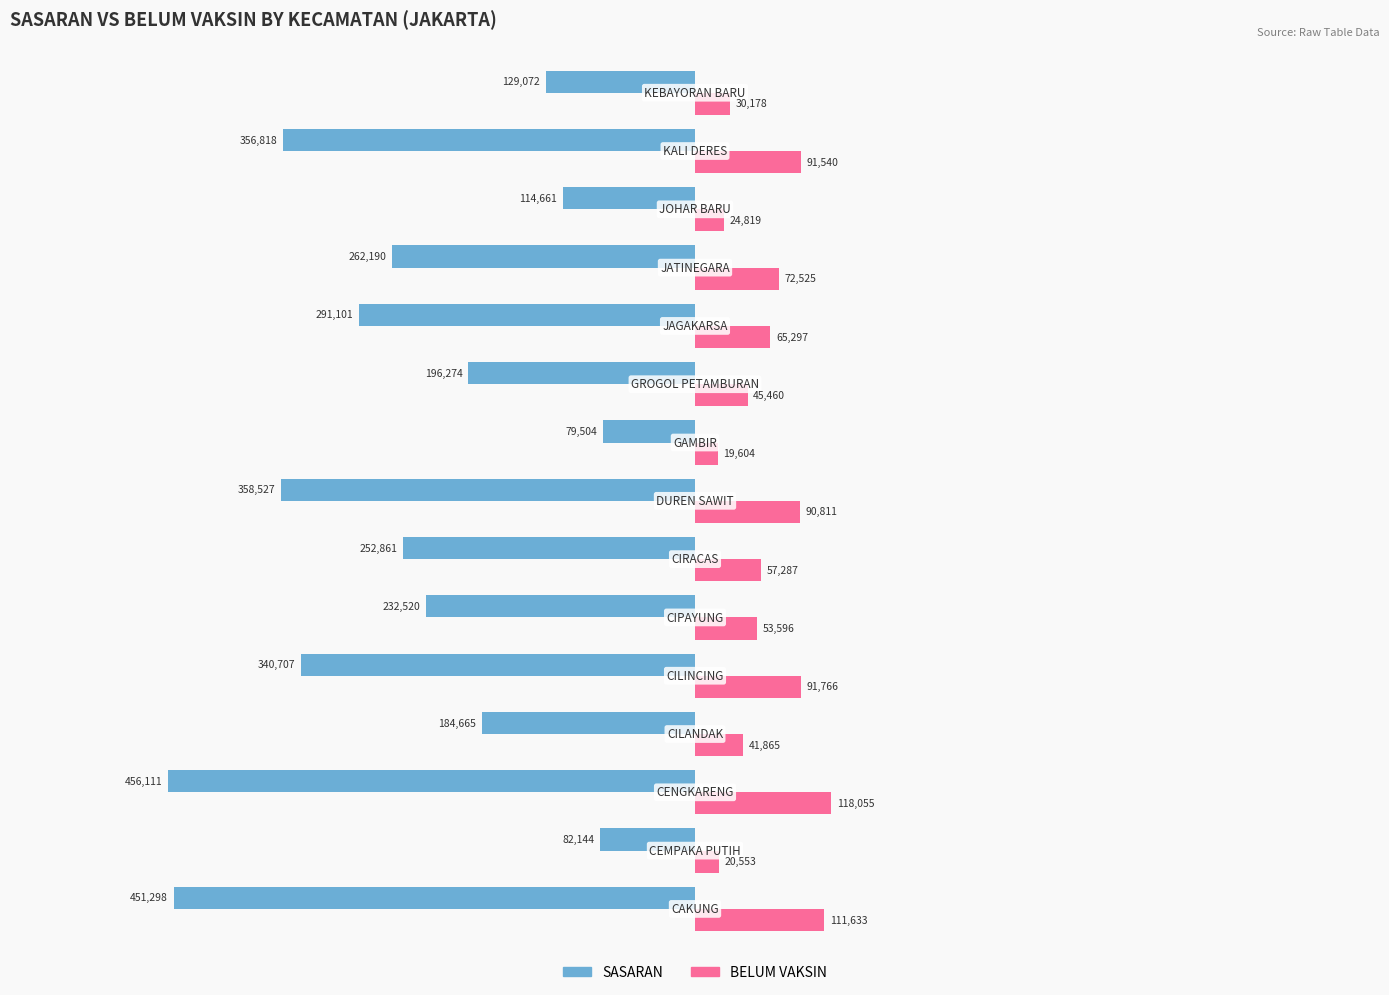

Which series has the largest total across all categories?

BELUM VAKSIN